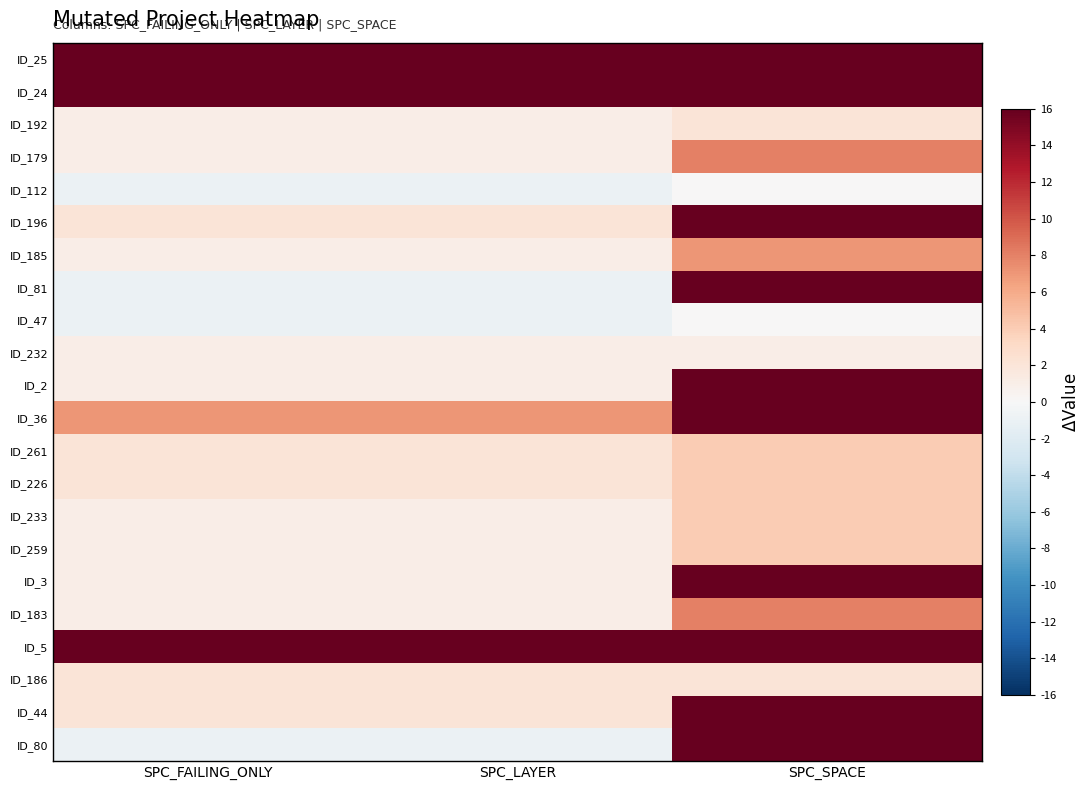

Reading left to right, what are all the values shown in this chart?

ID_25: SPC_FAILING_ONLY=133	SPC_LAYER=28	SPC_SPACE=133
ID_24: SPC_FAILING_ONLY=133	SPC_LAYER=19	SPC_SPACE=133
ID_192: SPC_FAILING_ONLY=1	SPC_LAYER=1	SPC_SPACE=2
ID_179: SPC_FAILING_ONLY=1	SPC_LAYER=1	SPC_SPACE=8
ID_112: SPC_FAILING_ONLY=-1	SPC_LAYER=-1	SPC_SPACE=0
ID_196: SPC_FAILING_ONLY=2	SPC_LAYER=2	SPC_SPACE=141
ID_185: SPC_FAILING_ONLY=1	SPC_LAYER=1	SPC_SPACE=7
ID_81: SPC_FAILING_ONLY=-1	SPC_LAYER=-1	SPC_SPACE=63
ID_47: SPC_FAILING_ONLY=-1	SPC_LAYER=-1	SPC_SPACE=0
ID_232: SPC_FAILING_ONLY=1	SPC_LAYER=1	SPC_SPACE=1
ID_2: SPC_FAILING_ONLY=1	SPC_LAYER=1	SPC_SPACE=109
ID_36: SPC_FAILING_ONLY=7	SPC_LAYER=7	SPC_SPACE=105
ID_261: SPC_FAILING_ONLY=2	SPC_LAYER=2	SPC_SPACE=4
ID_226: SPC_FAILING_ONLY=2	SPC_LAYER=2	SPC_SPACE=4
ID_233: SPC_FAILING_ONLY=1	SPC_LAYER=1	SPC_SPACE=4
ID_259: SPC_FAILING_ONLY=1	SPC_LAYER=1	SPC_SPACE=4
ID_3: SPC_FAILING_ONLY=1	SPC_LAYER=1	SPC_SPACE=117
ID_183: SPC_FAILING_ONLY=1	SPC_LAYER=1	SPC_SPACE=8
ID_5: SPC_FAILING_ONLY=124	SPC_LAYER=19	SPC_SPACE=124
ID_186: SPC_FAILING_ONLY=2	SPC_LAYER=2	SPC_SPACE=2
ID_44: SPC_FAILING_ONLY=2	SPC_LAYER=2	SPC_SPACE=109
ID_80: SPC_FAILING_ONLY=-1	SPC_LAYER=-1	SPC_SPACE=91